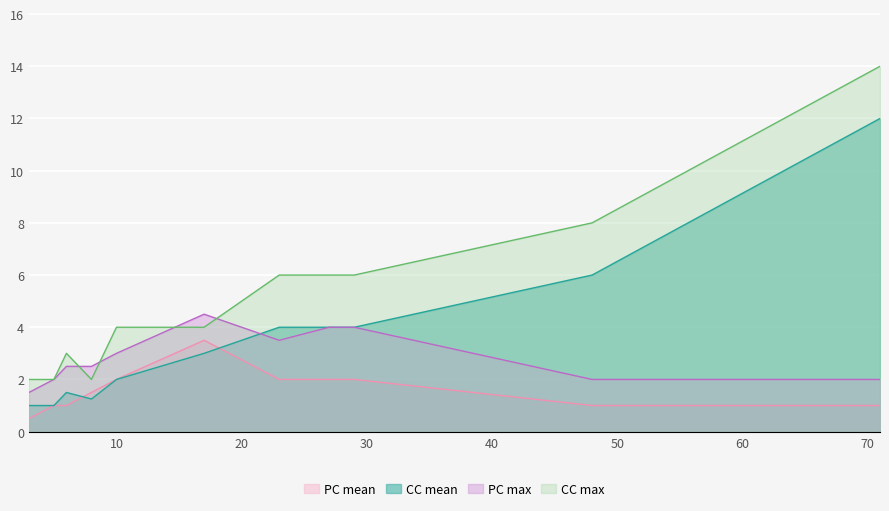

What are all the series names shown in the legend?

PC mean, CC mean, PC max, CC max